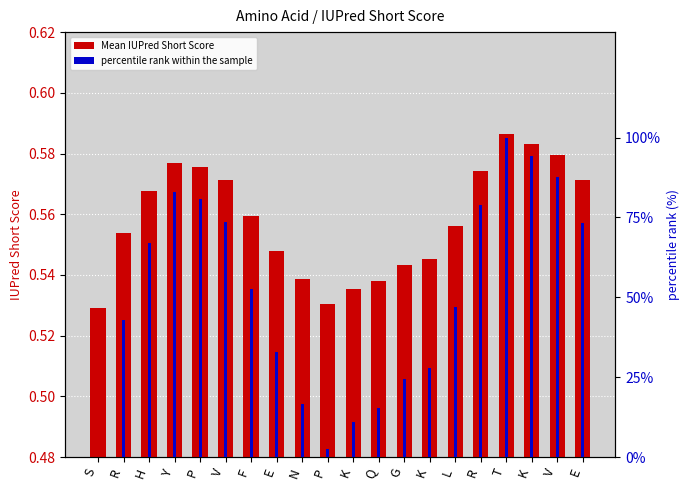

Read the percentile rank within the sample value at E.

32.8